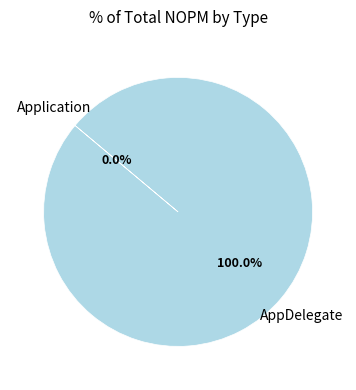

To the nearest percent, what is the difference between the largest and smallest slice percentages?

100%